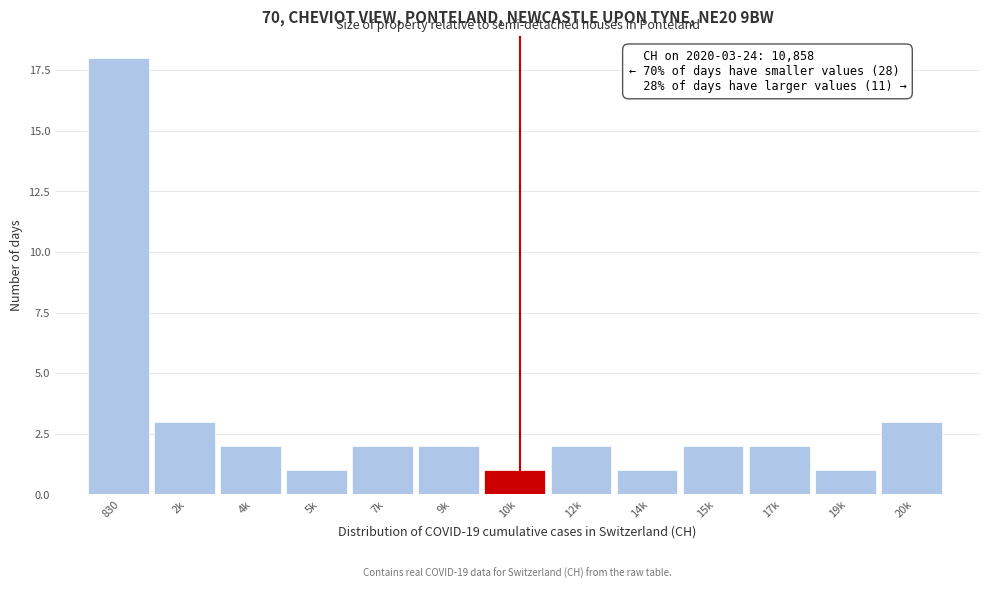

Reading left to right, list all the values displayed in this chart.

18	3	2	1	2	2	1	2	1	2	2	1	3